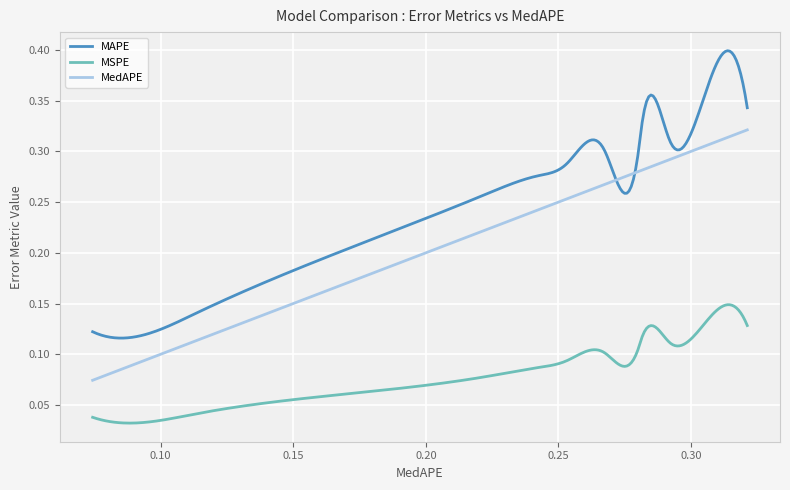

Which series has the largest total across all categories?

MAPE